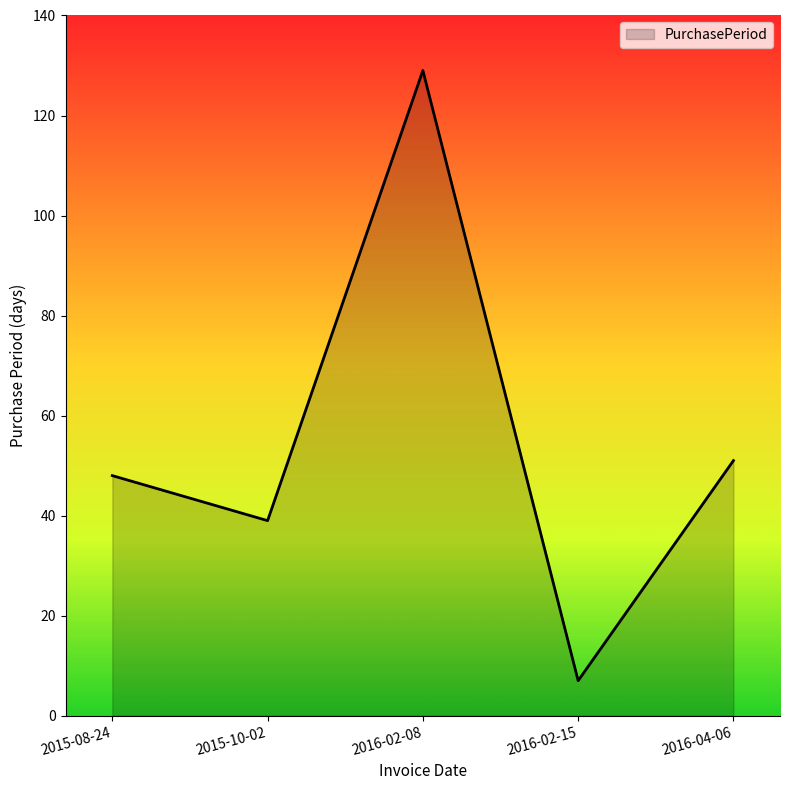

List the labels in order of value, largest first.

2016-02-08, 2016-04-06, 2015-08-24, 2015-10-02, 2016-02-15